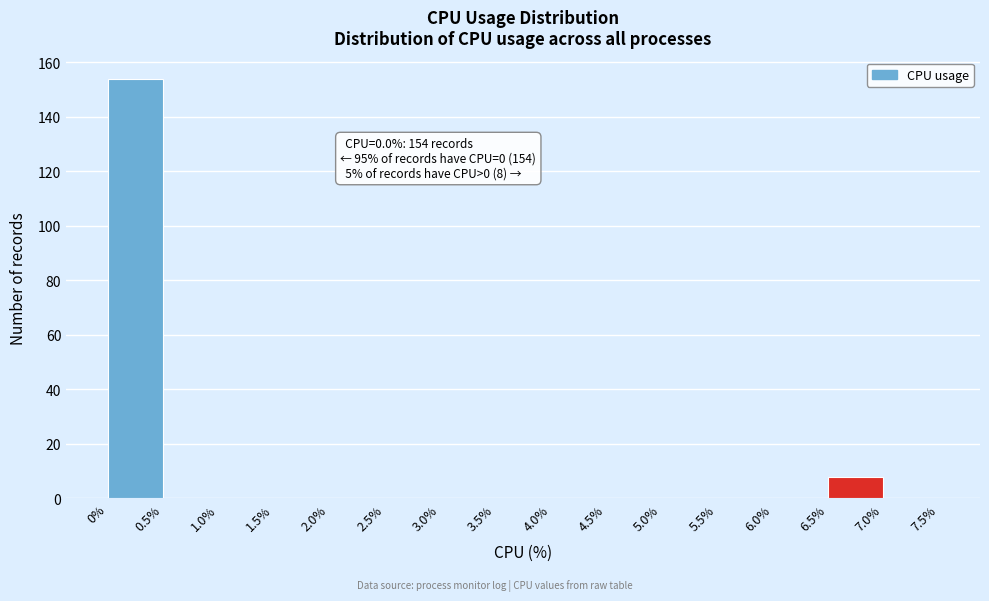

Which range on the x-axis has the tallest bar?

0% to 0.5%